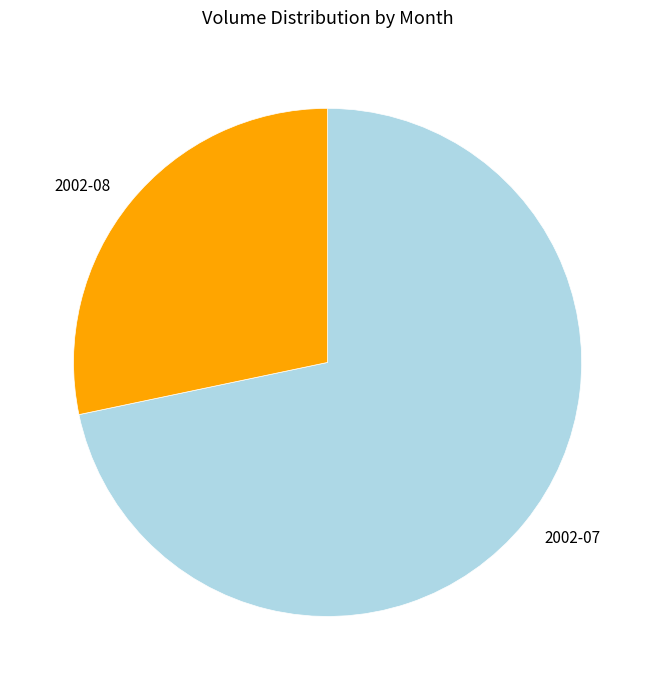

What is the largest slice in the pie chart?

2002-07